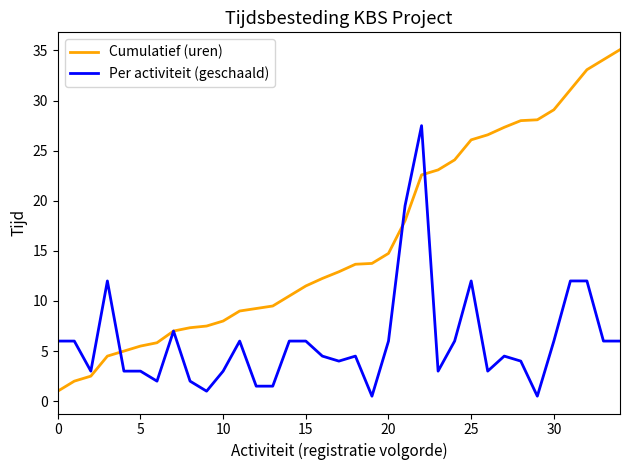

What is the maximum value shown in the chart?

35.1